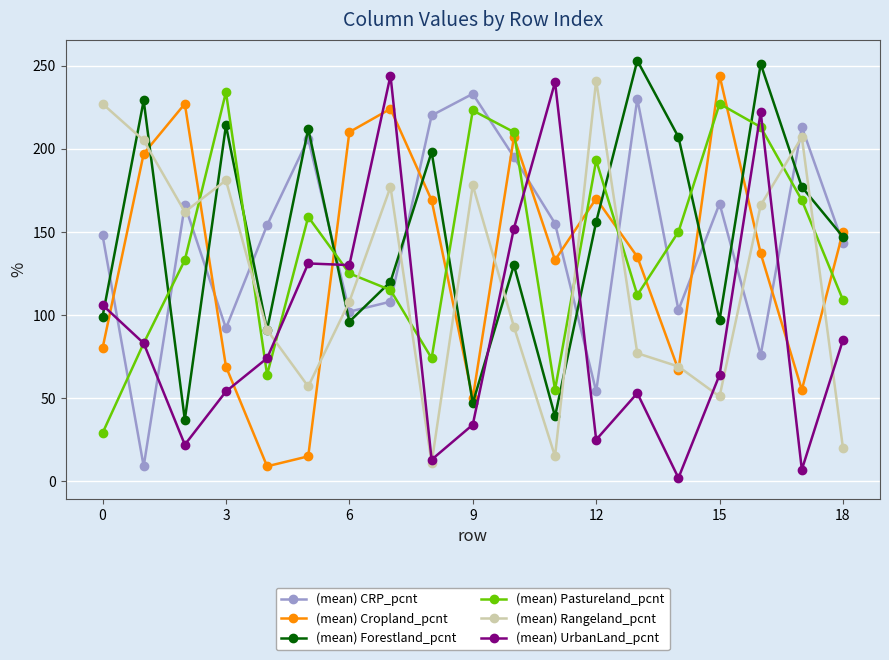

After their last crossing, which series has the higher values: (mean) Rangeland_pcnt or (mean) Pastureland_pcnt?

(mean) Pastureland_pcnt